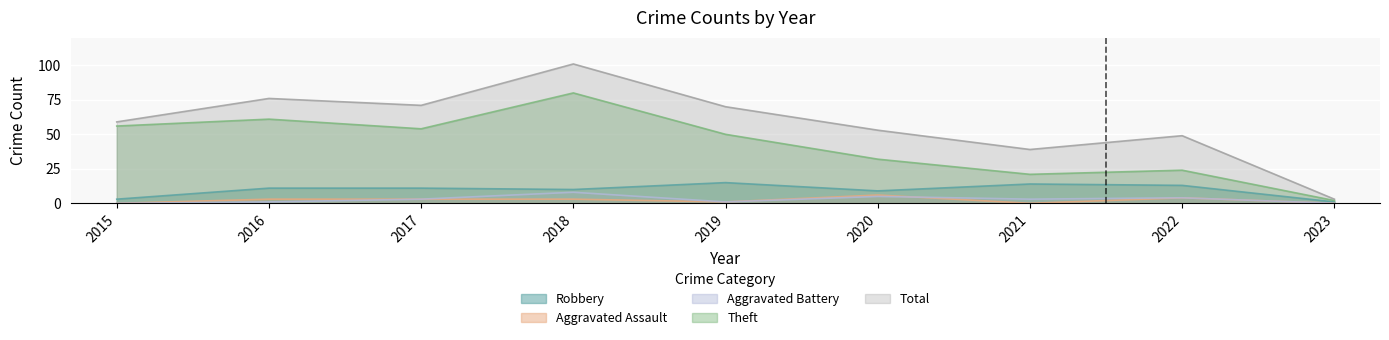

Which series changed the most between 2020 and 2022?

Theft